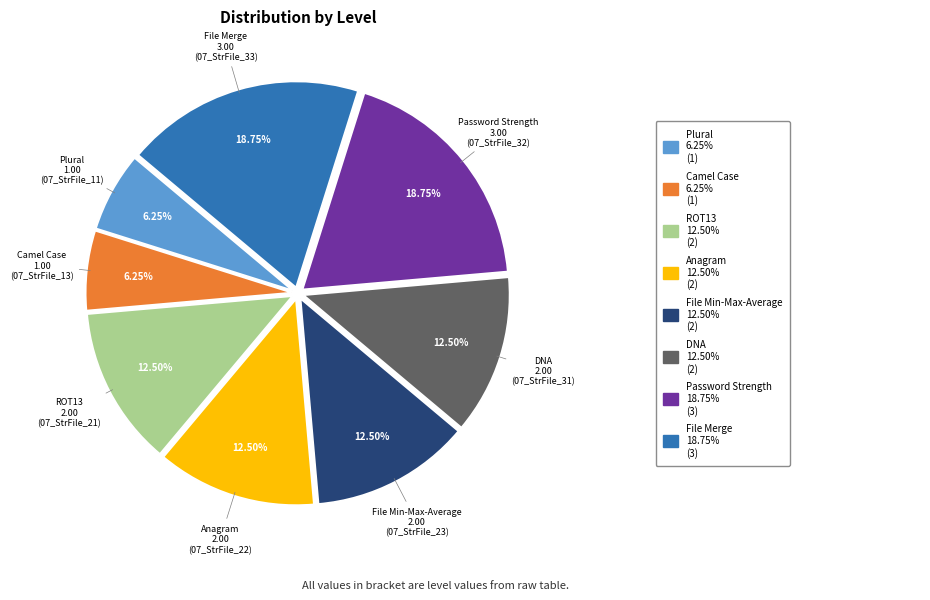

Is there a majority slice in this chart?

No